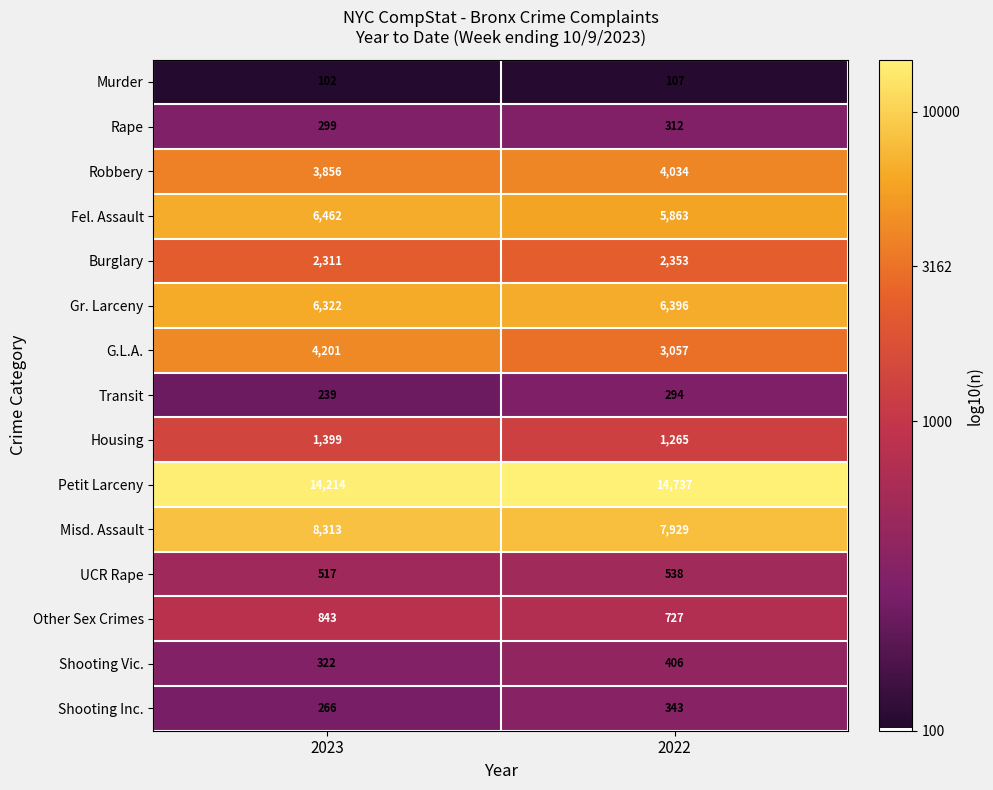

What is the difference between the highest and lowest values at 2023?

14112